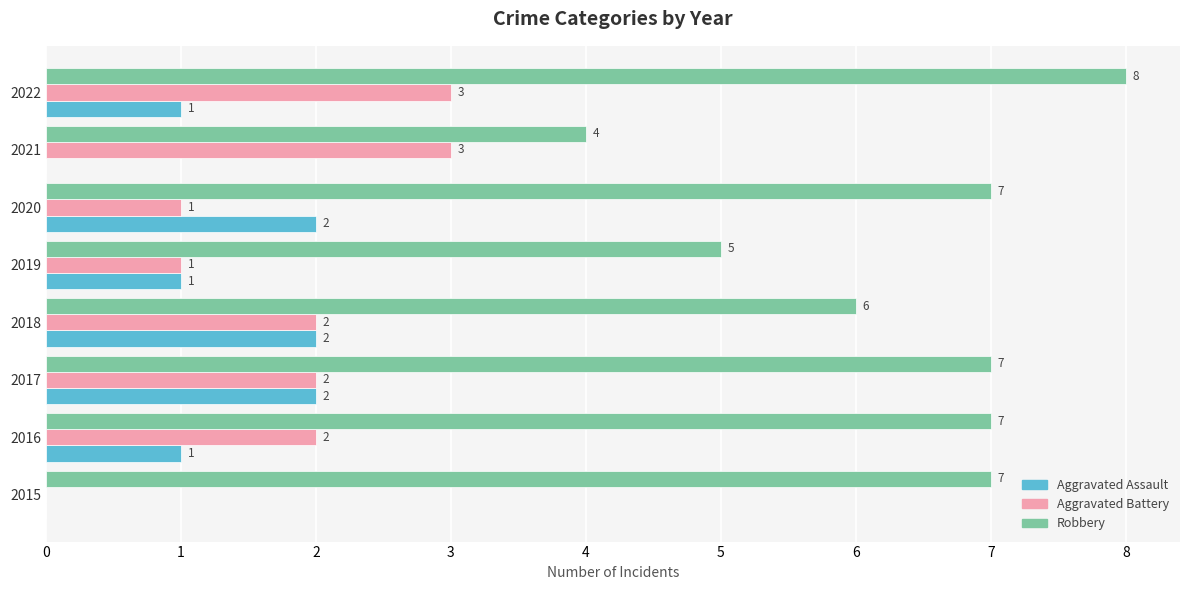

Which category has the highest value in the Robbery series?

2022